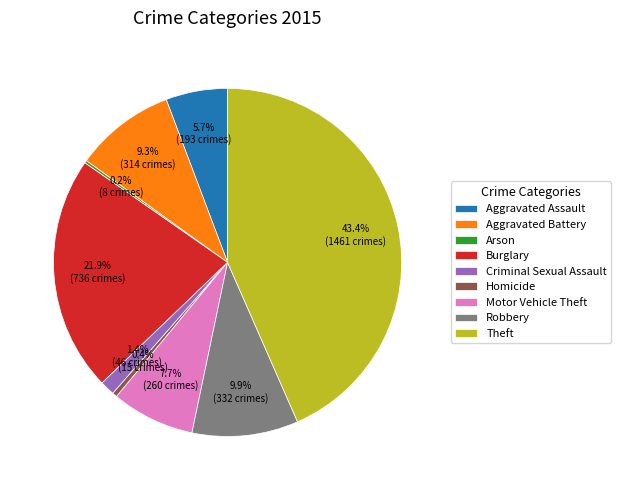

Is there any slice that represents more than half of the pie?

No